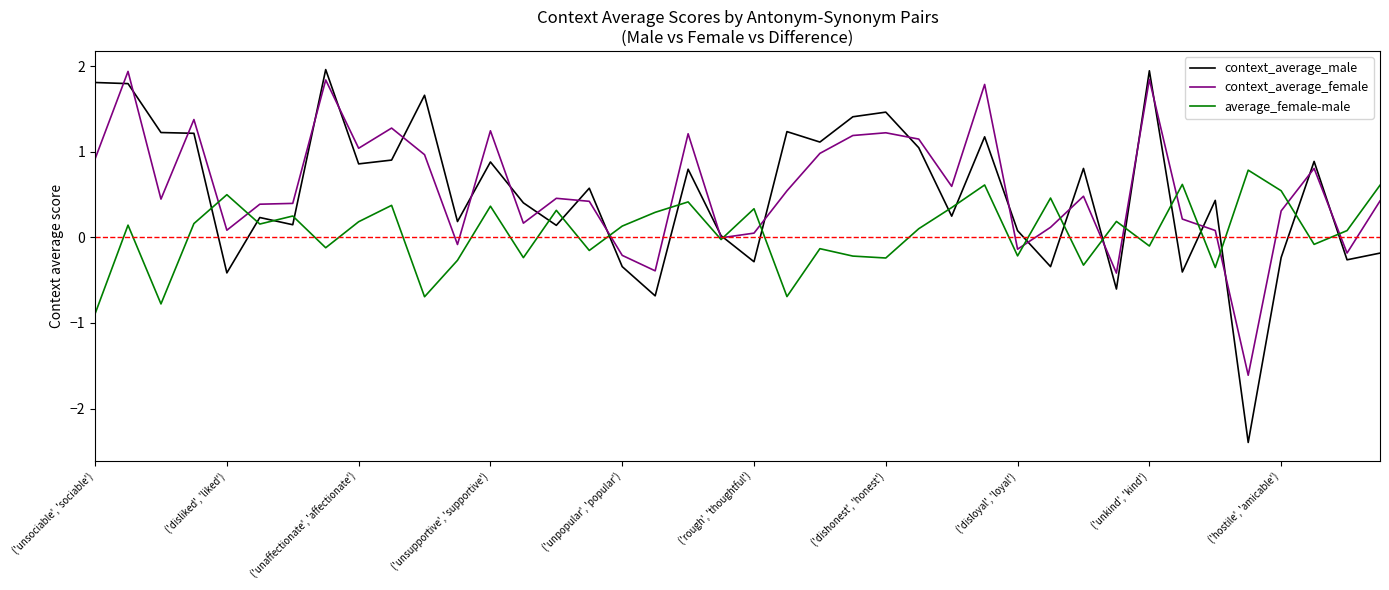

Does the chart have visible grid lines?

No